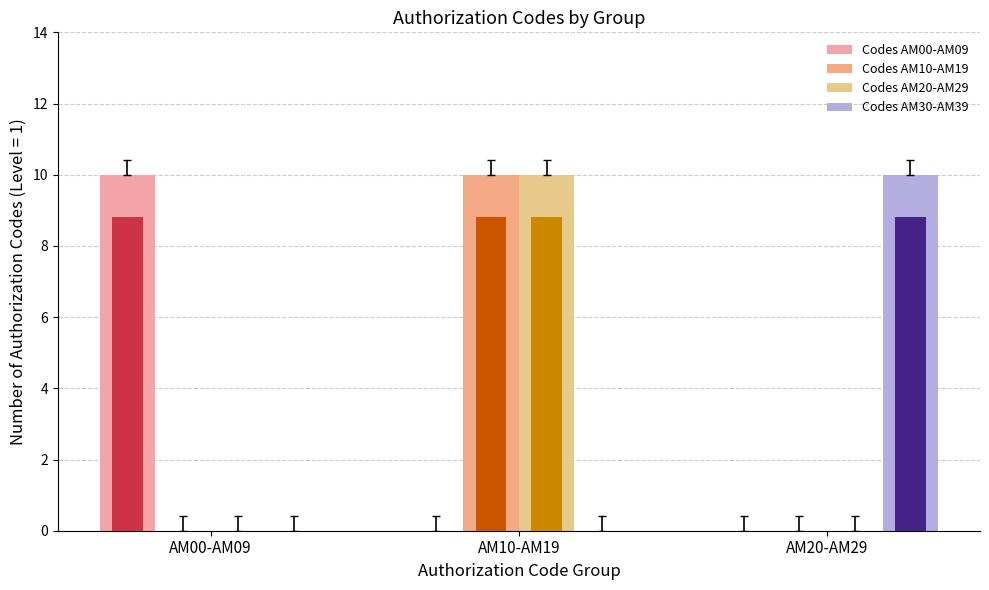

The value of Codes AM20-AM29 at AM10-AM19 is 10. True or false?

True